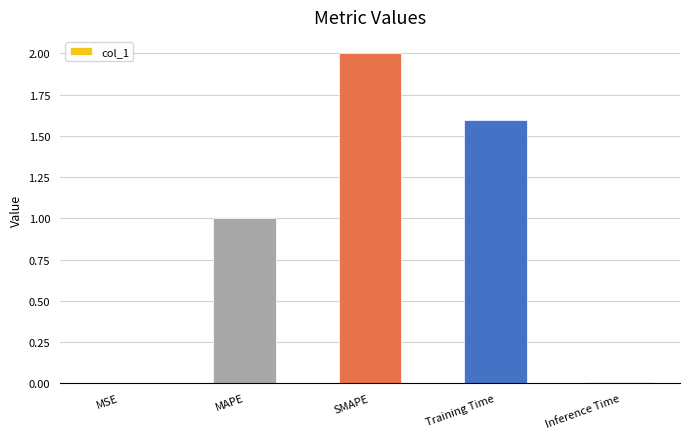

What value does the data have at Training Time?

1.6